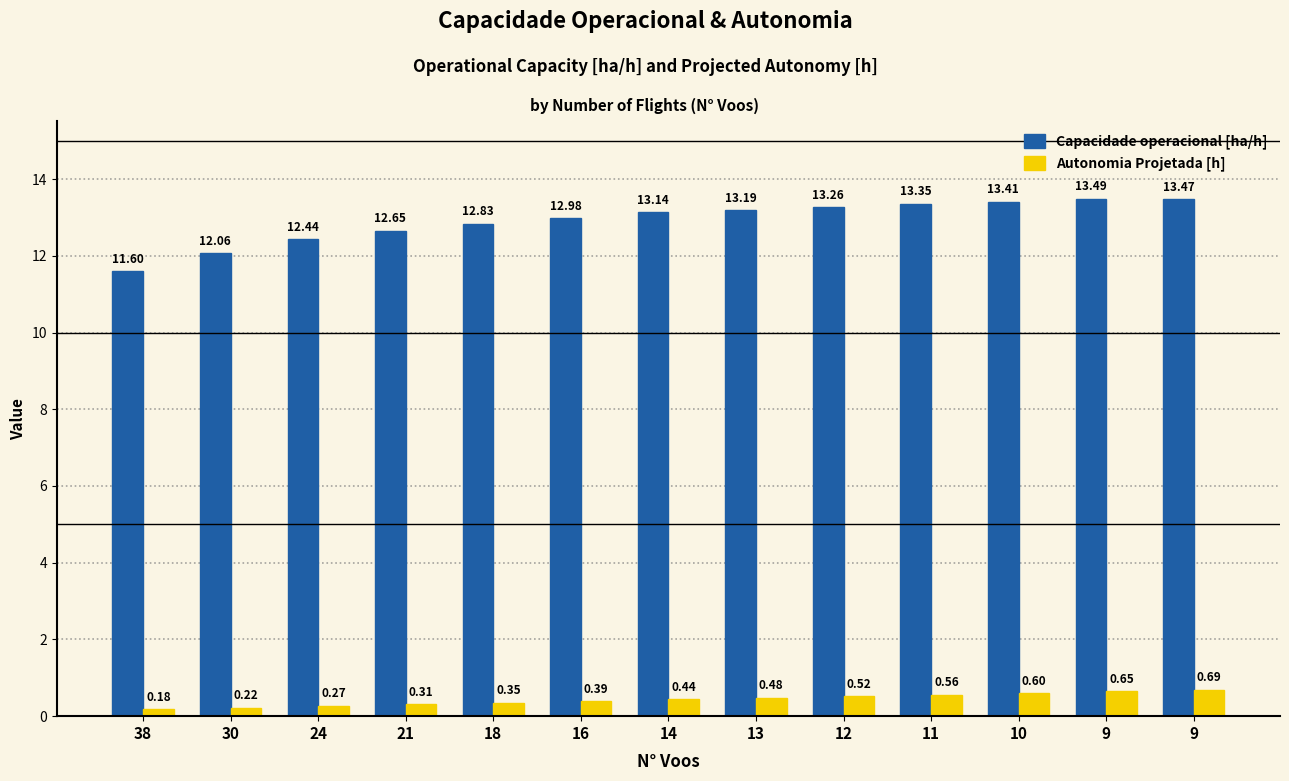

Which series has the largest range (max minus min)?

Capacidade operacional [ha/h]